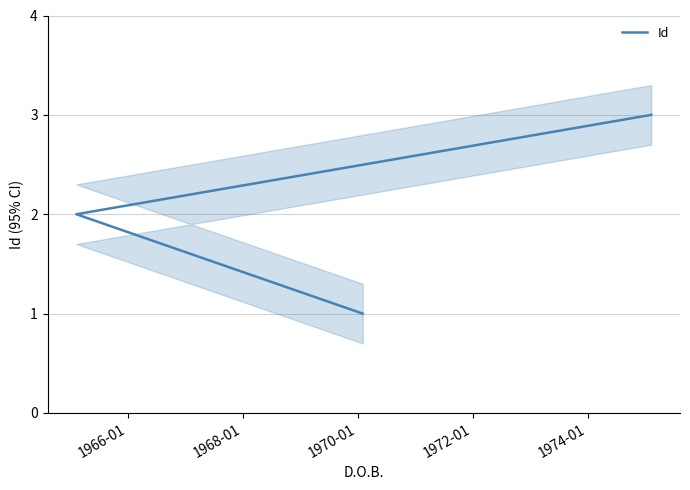

How many values exceed 2?

1